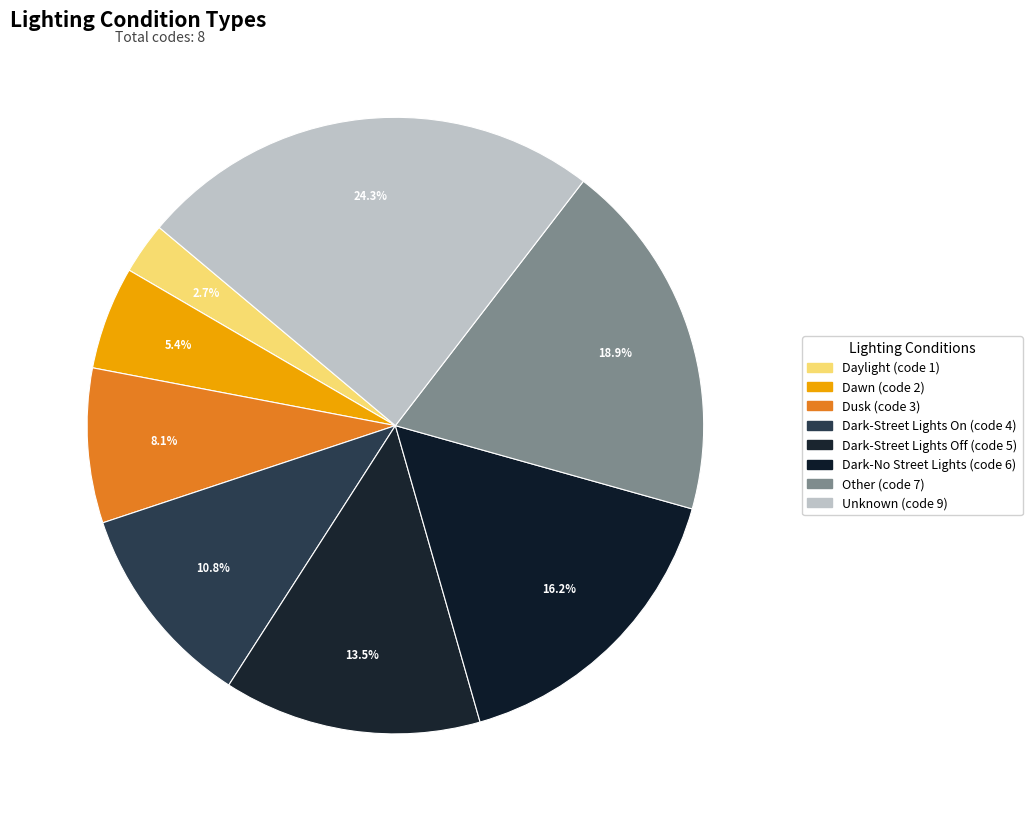

Which category has the biggest portion of the pie?

Unknown